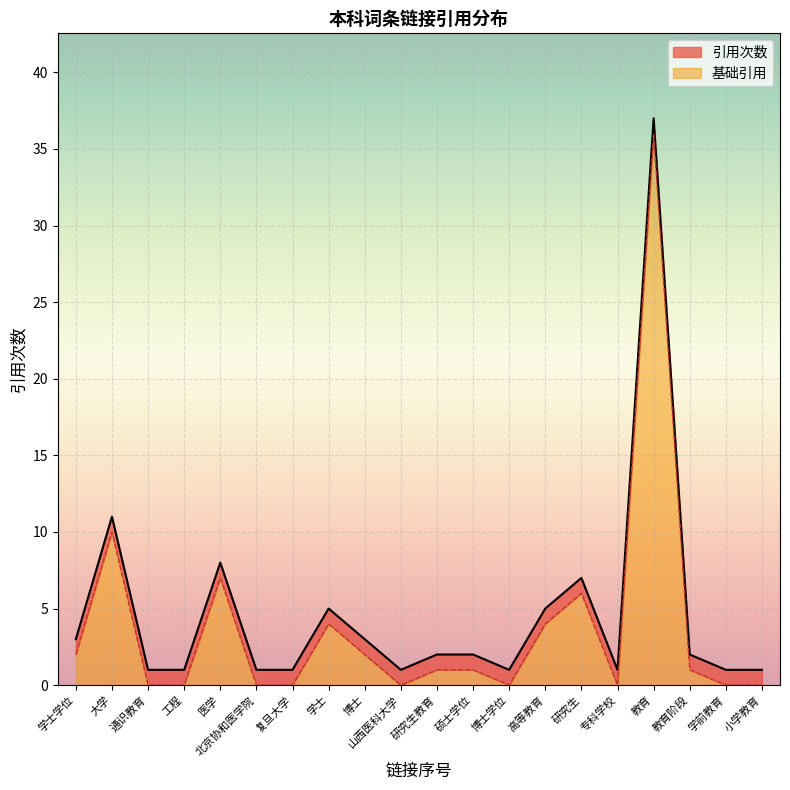

Reading right to left, transcribe all the data shown in this chart.

小学教育=1	学前教育=1	教育阶段=2	教育=37	专科学校=1	研究生=7	高等教育=5	博士学位=1	硕士学位=2	研究生教育=2	山西医科大学=1	博士=3	学士=5	复旦大学=1	北京协和医学院=1	医学=8	工程=1	通识教育=1	大学=11	学士学位=3